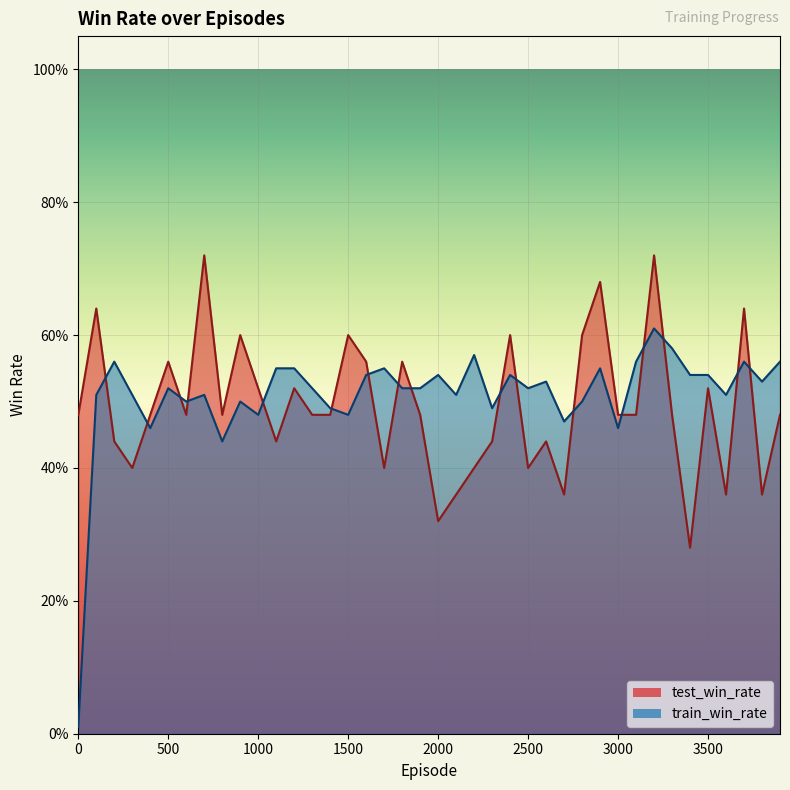

What is the total value across all series at 1700?

1.0